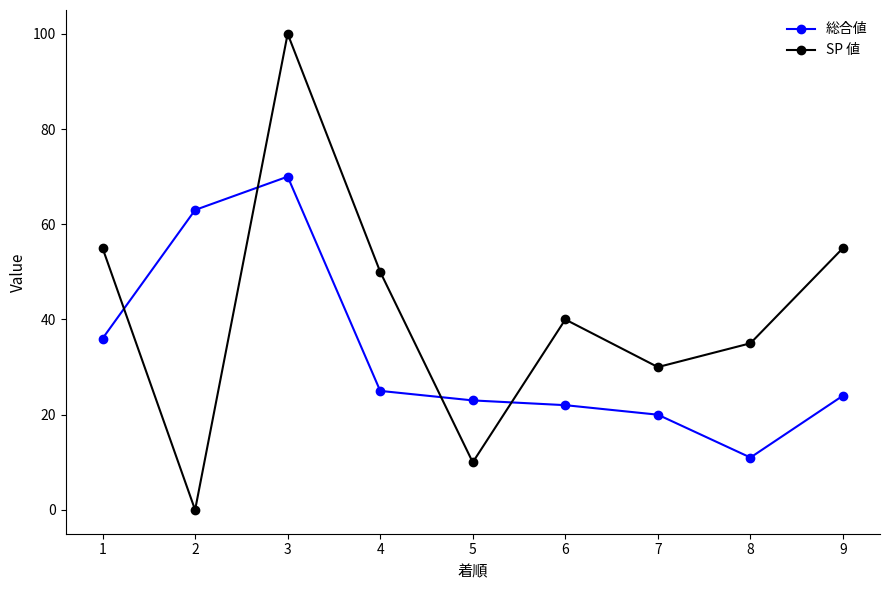

At how many categories does at least one series exceed 80?

1